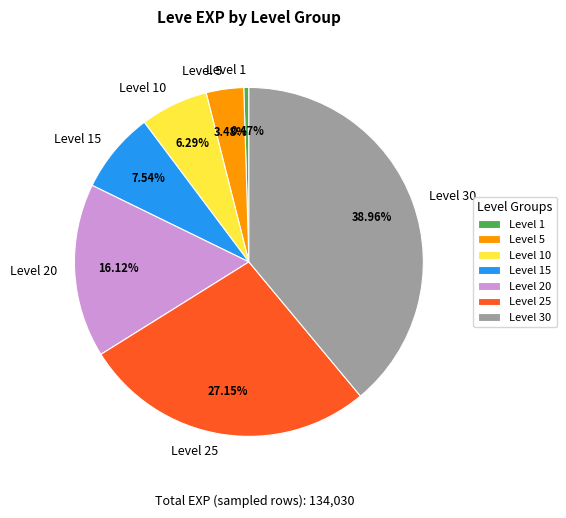

What is the smallest slice in the pie chart?

Level 1